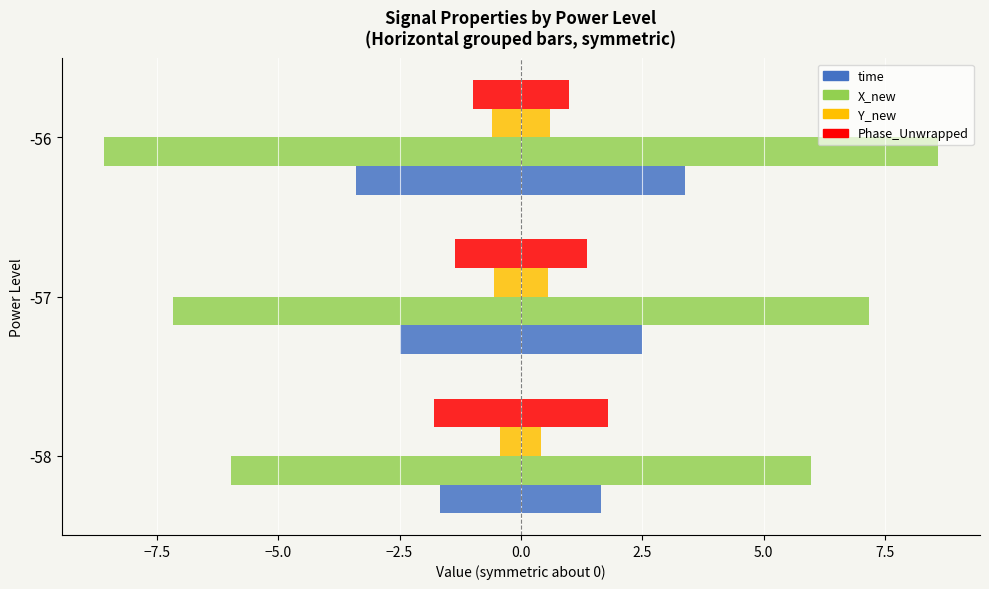

The value of X_new at -58 is -10.4. True or false?

False